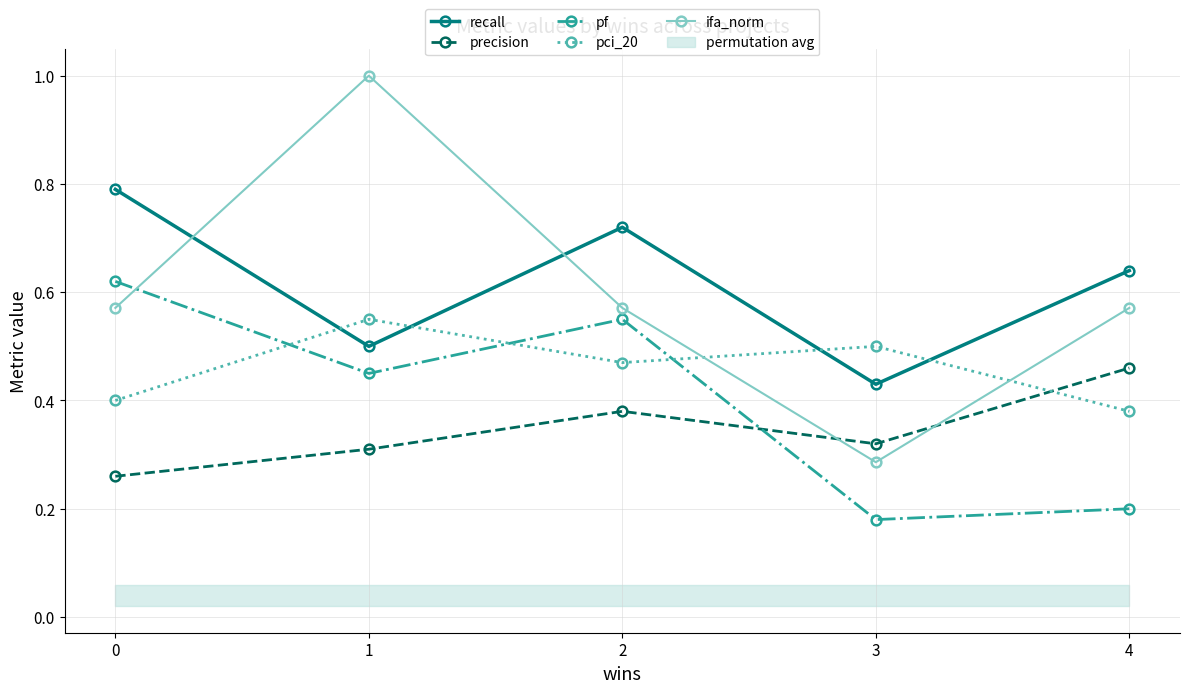

How many interior local peaks does the pci_20 series have?

2